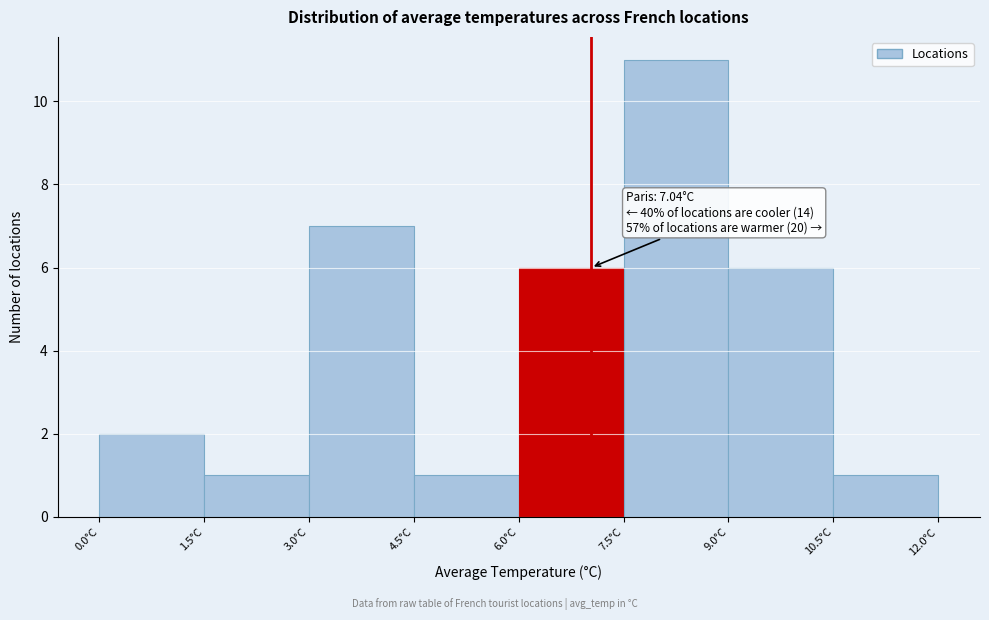

Over which range of the x-axis is the bar tallest?

7.5 to 9.0